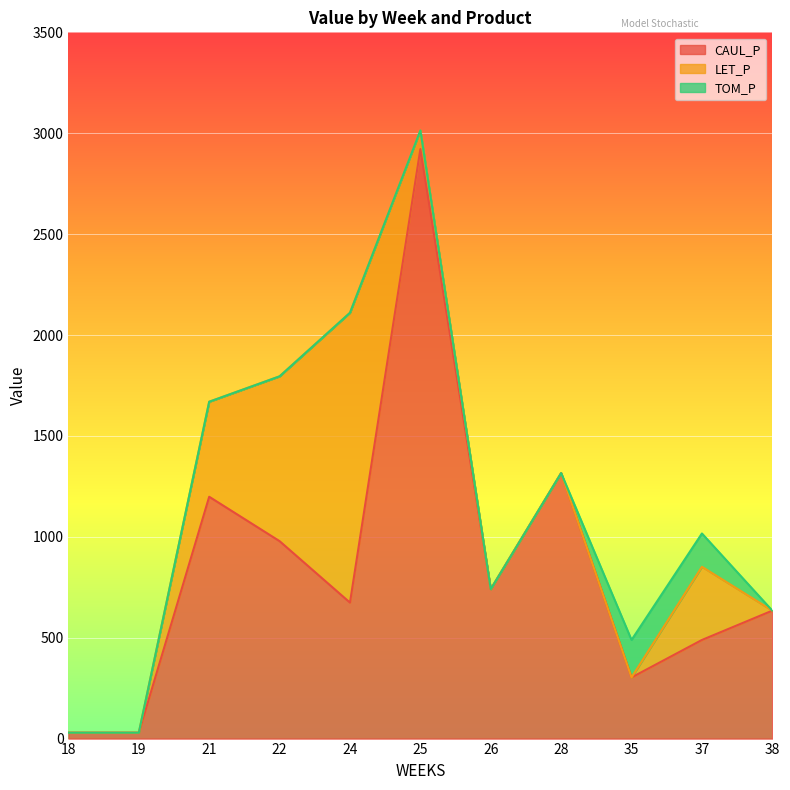

Which series has the largest total across all categories?

CAUL_P